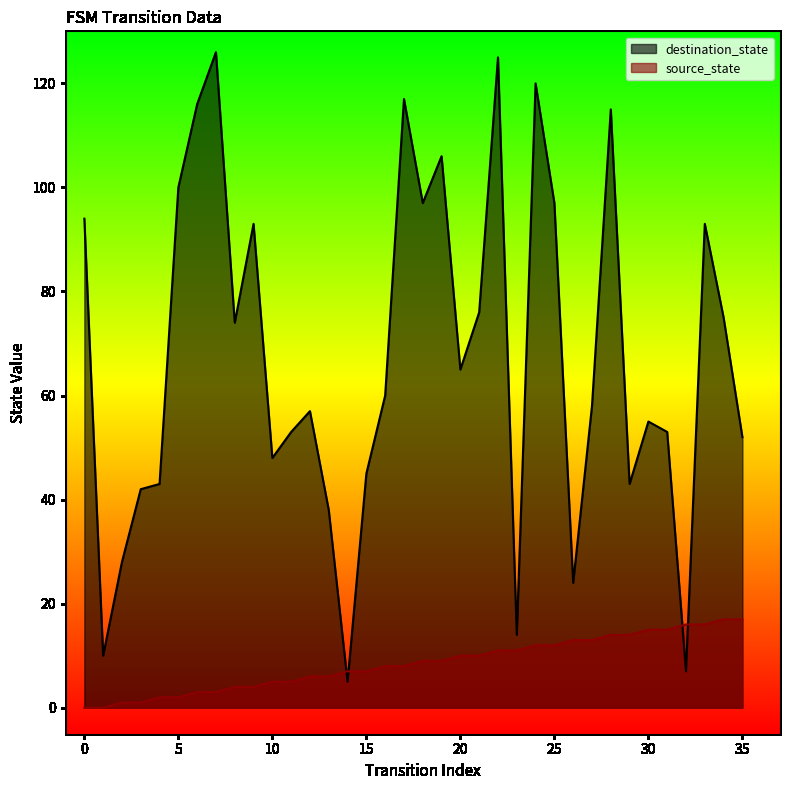

List the series in order of their peak value, highest first.

destination_state, source_state